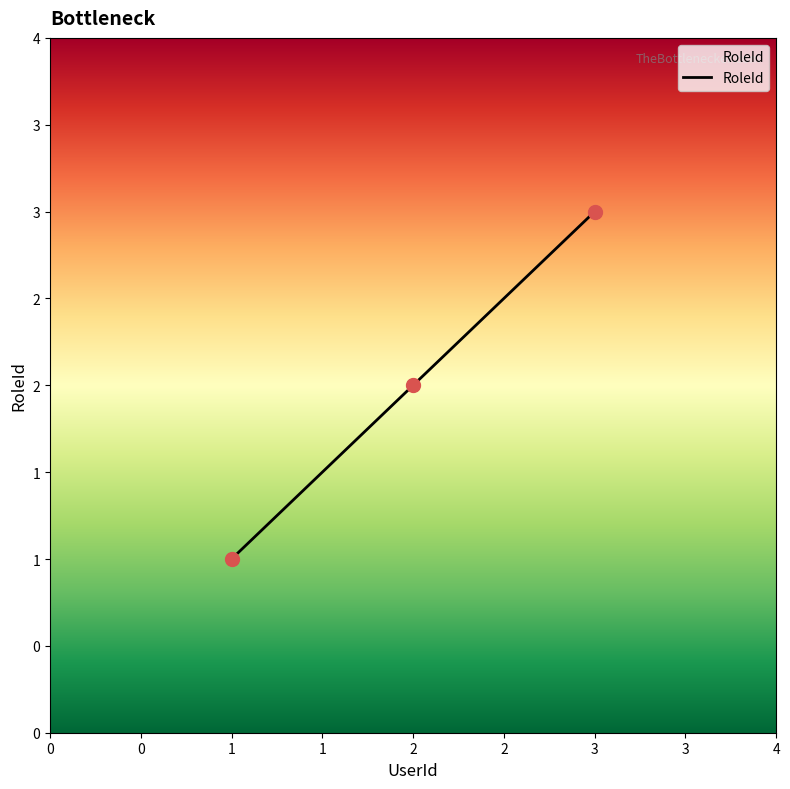

Does the chart have visible grid lines?

No